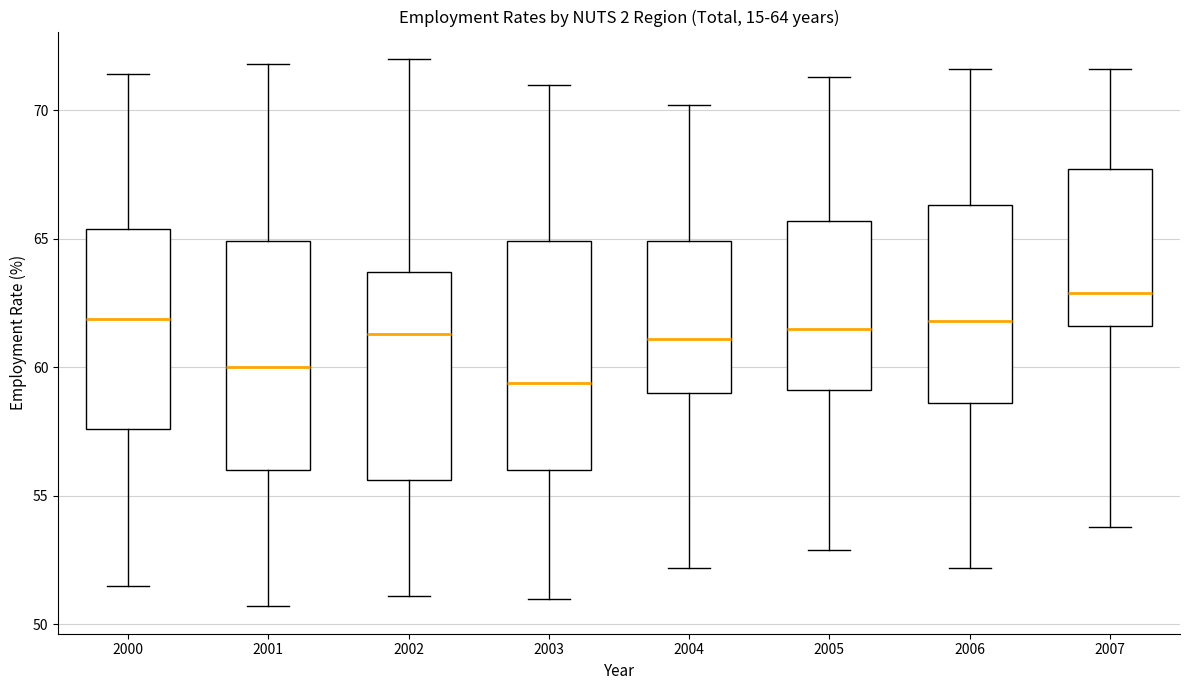

Which box has the highest median line?

2007